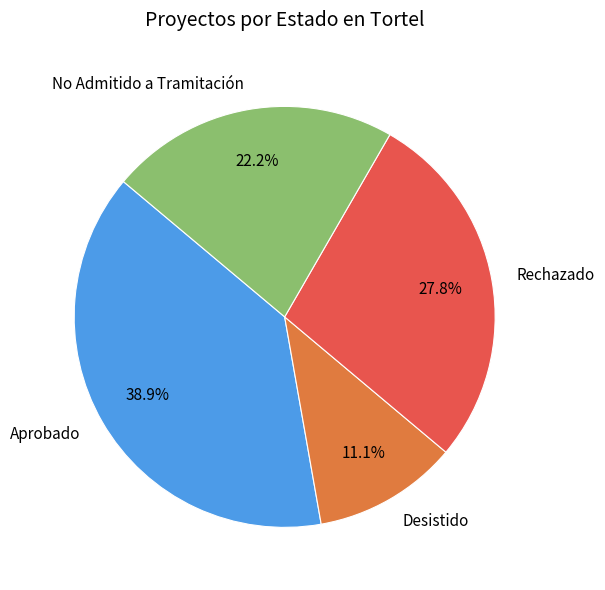

To the nearest percent, what percentage of the pie is No Admitido a Tramitación?

22%